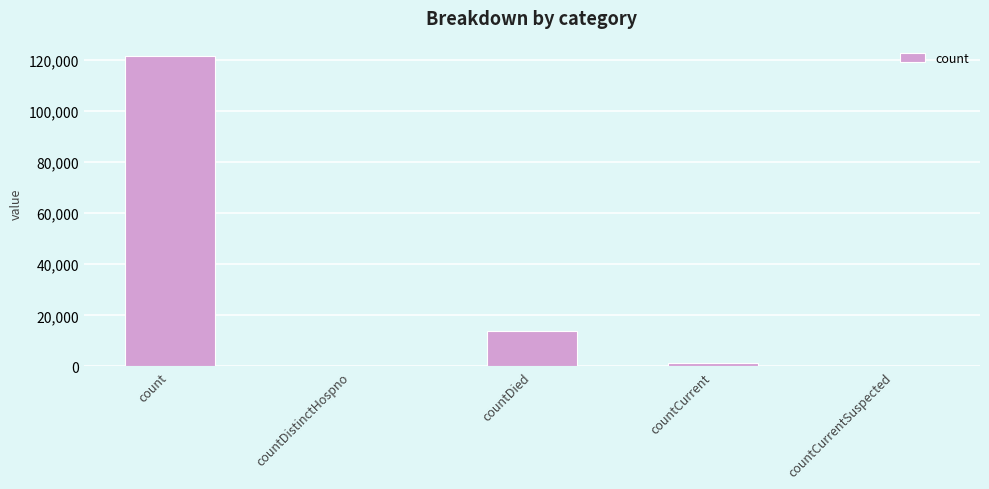

What is the sum of all values?

136622